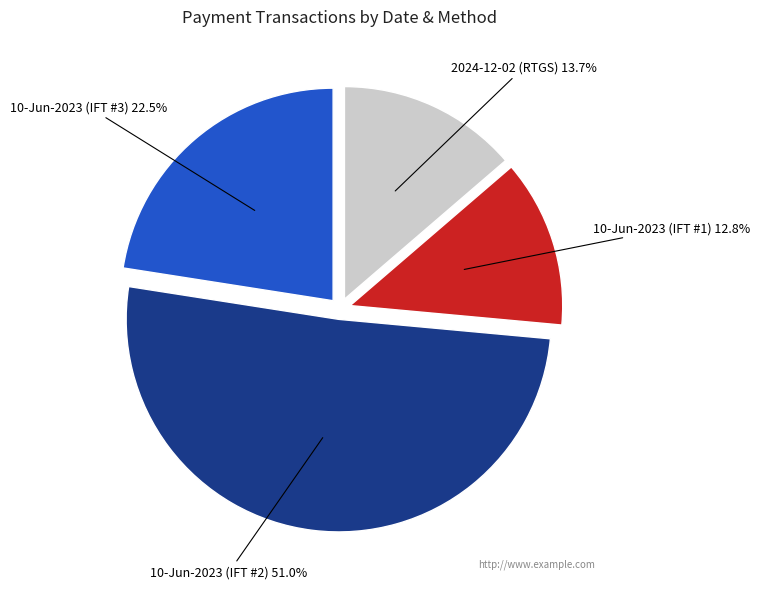

Is there any slice that represents more than half of the pie?

Yes